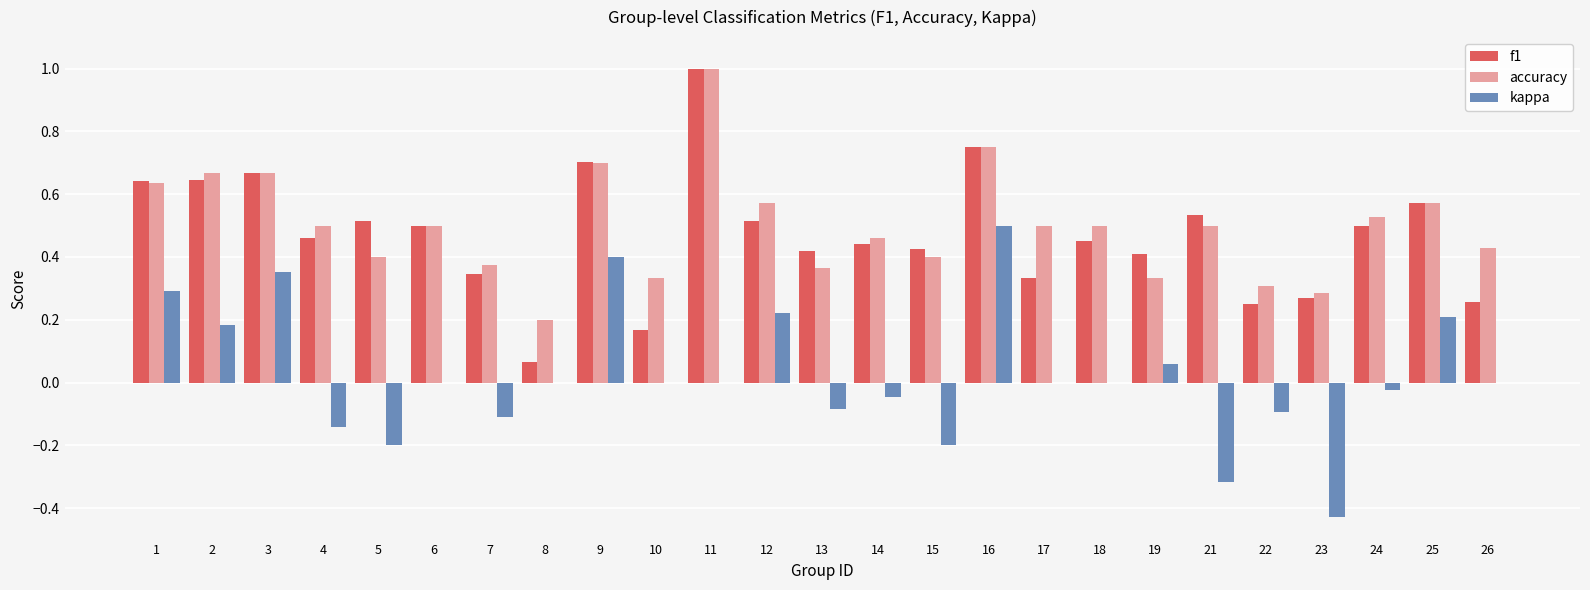

Between 12 and 17, which series saw the biggest shift?

kappa